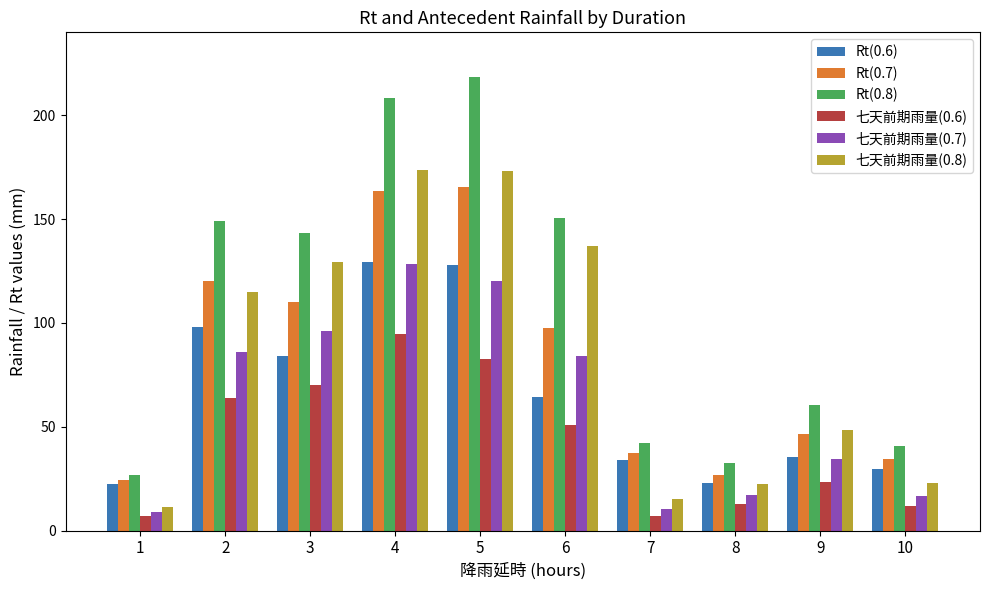

Which series has the largest range (max minus min)?

Rt(0.8)